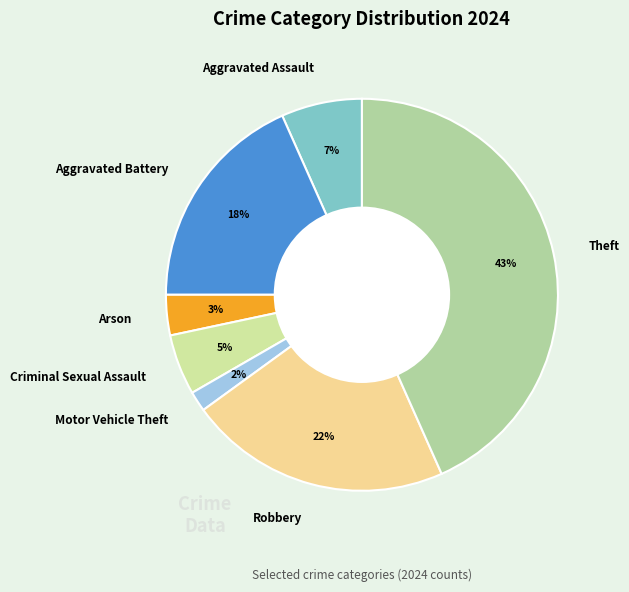

To the nearest percent, what percentage of the pie is Criminal Sexual Assault?

5%